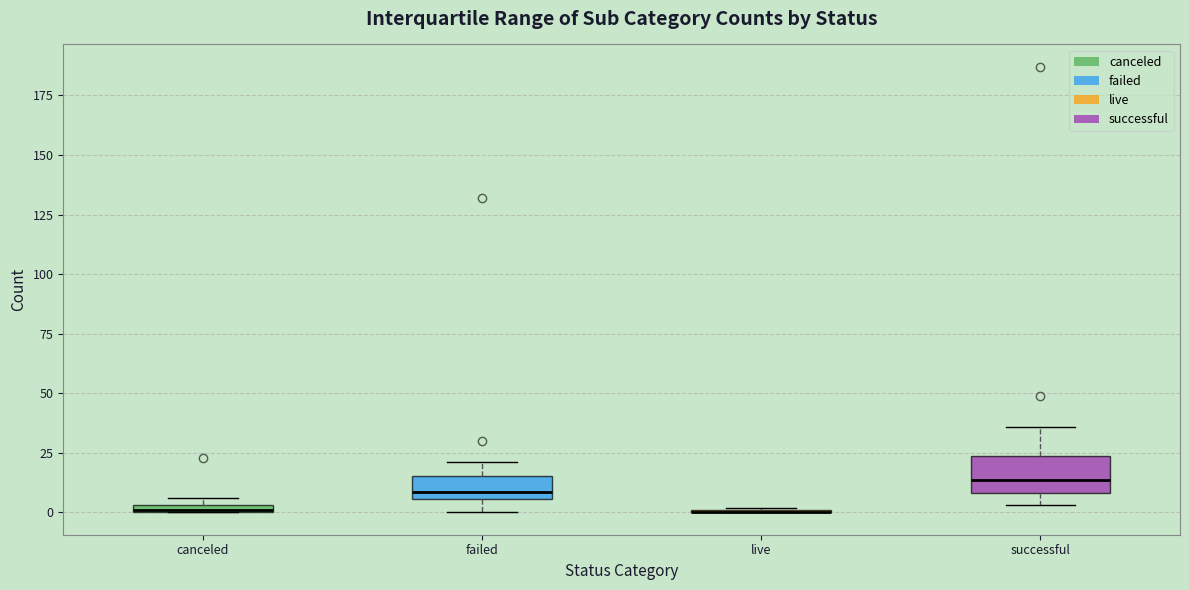

Comparing the boxes themselves (not the whiskers), which one is the tallest?

successful